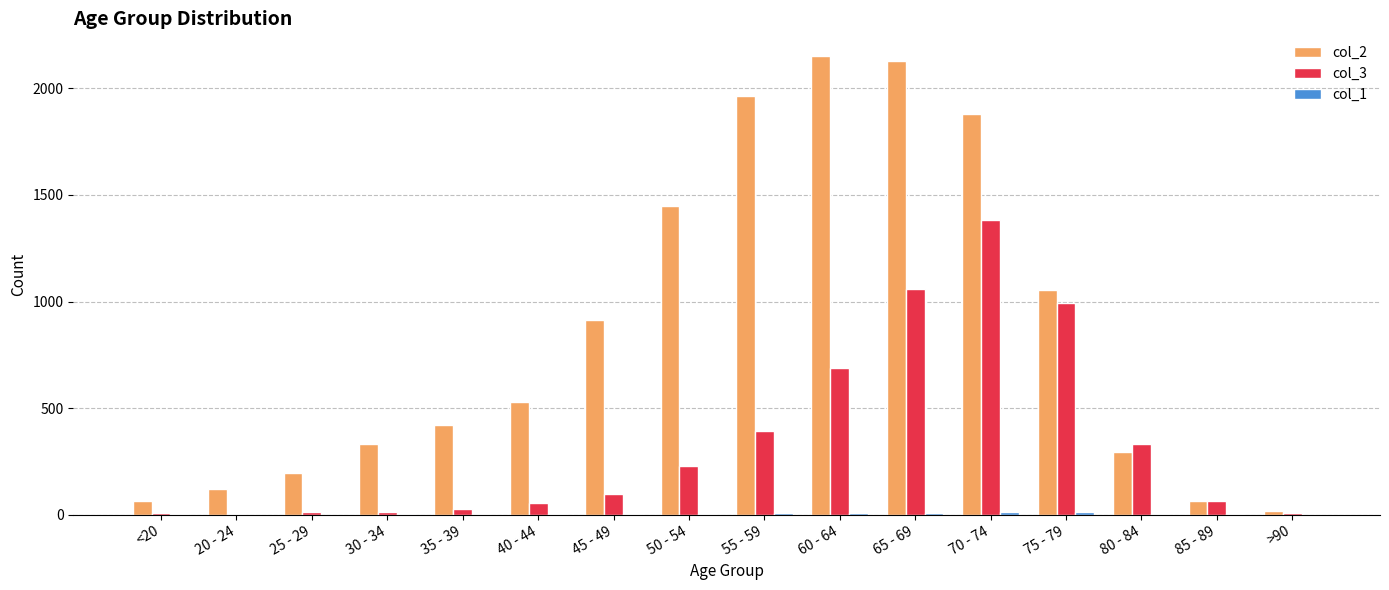

Which category has the highest value in the col_3 series?

70 - 74